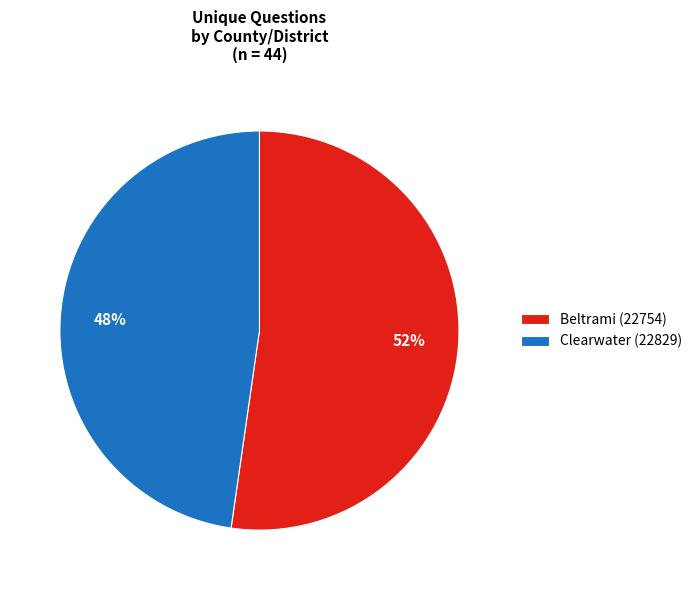

Count the number of slices in the pie.

2